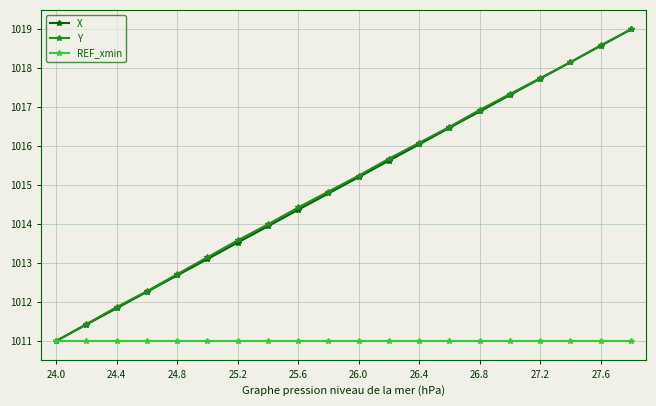

What is the difference between the maximum and second lowest values in the Y series?

7.6